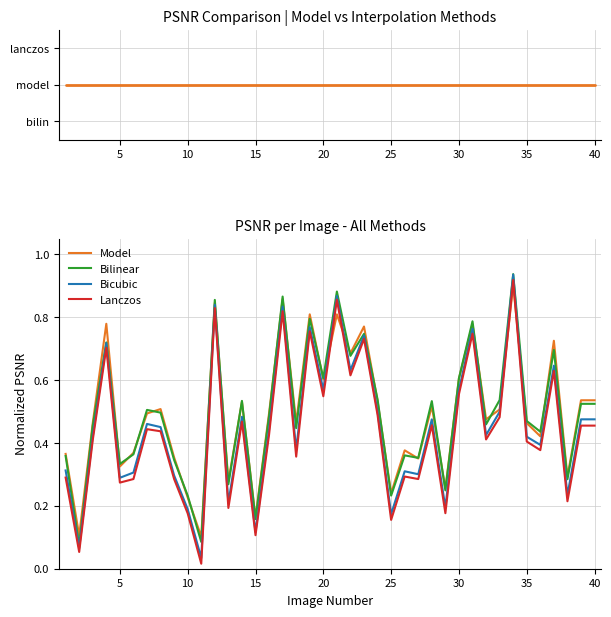

How many lines are shown in the chart?

5